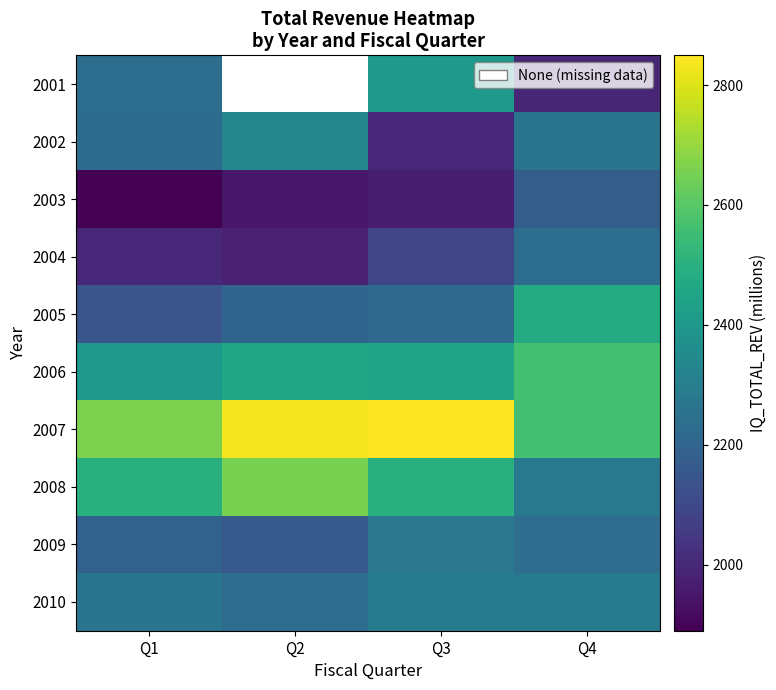

What is the minimum value for 2007?

2564.1